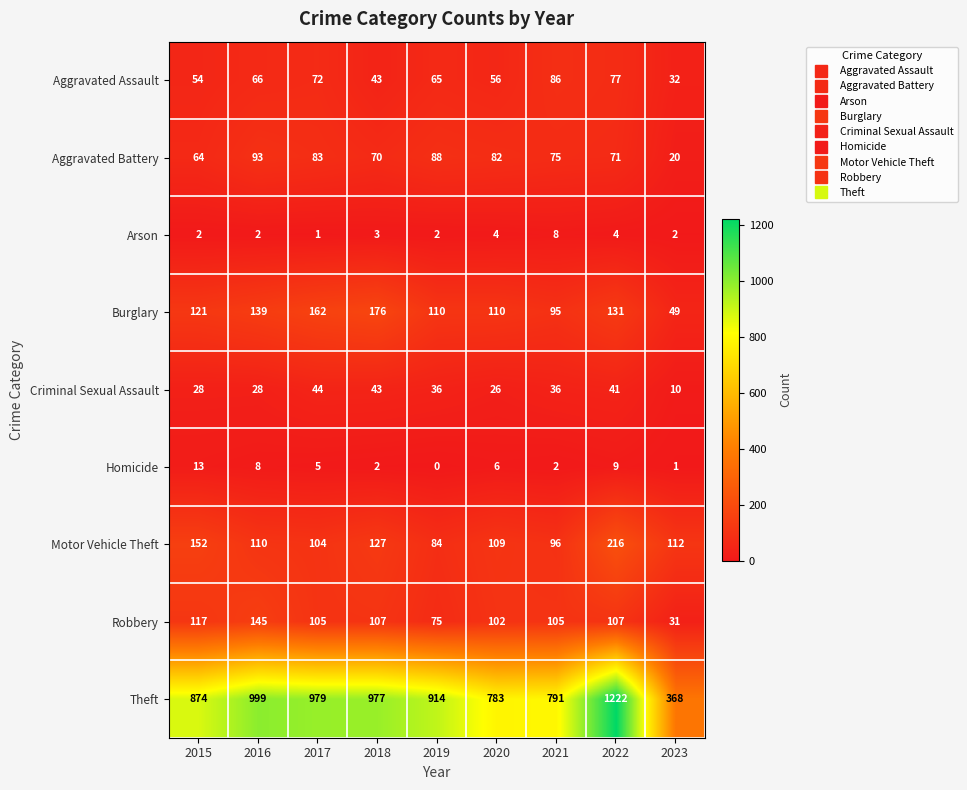

At which category does the chart reach its minimum across all series?

2019